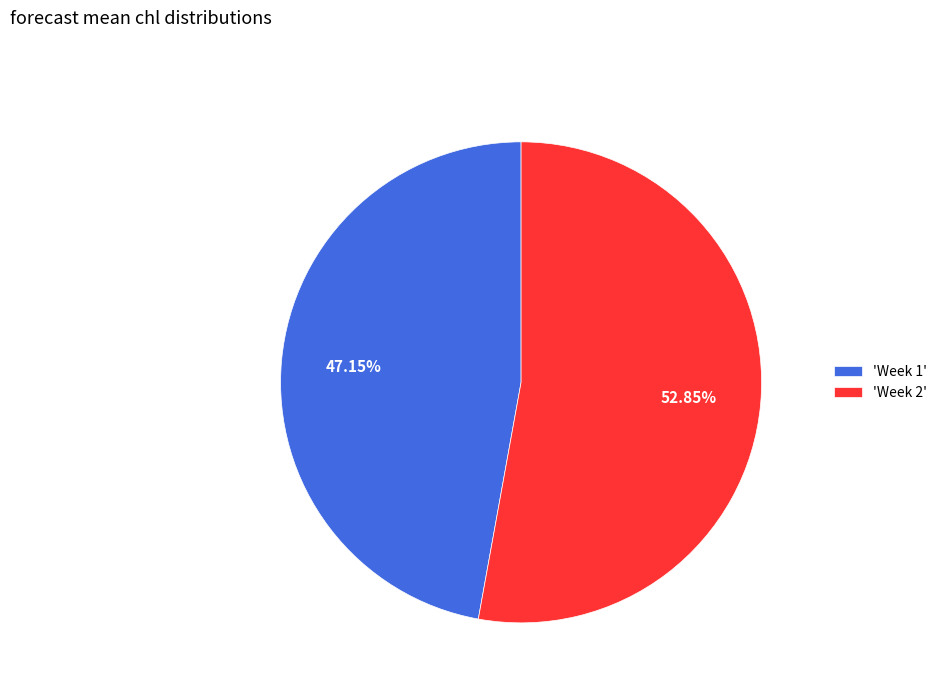

Combined, do 'Week 2' and 'Week 1' account for over 50%?

Yes